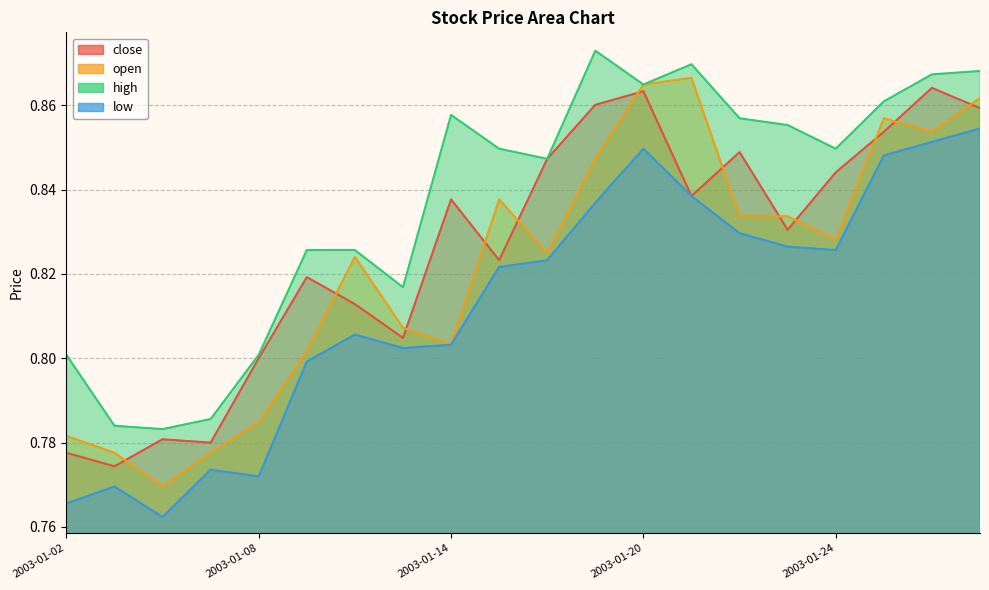

Is it true that low equals 1.4 at 2003-01-16?

False